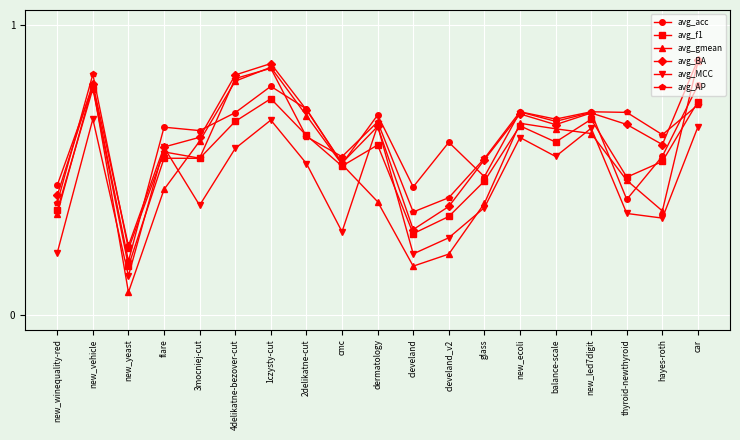

Which category has the lowest value in the avg_BA series?

new_yeast